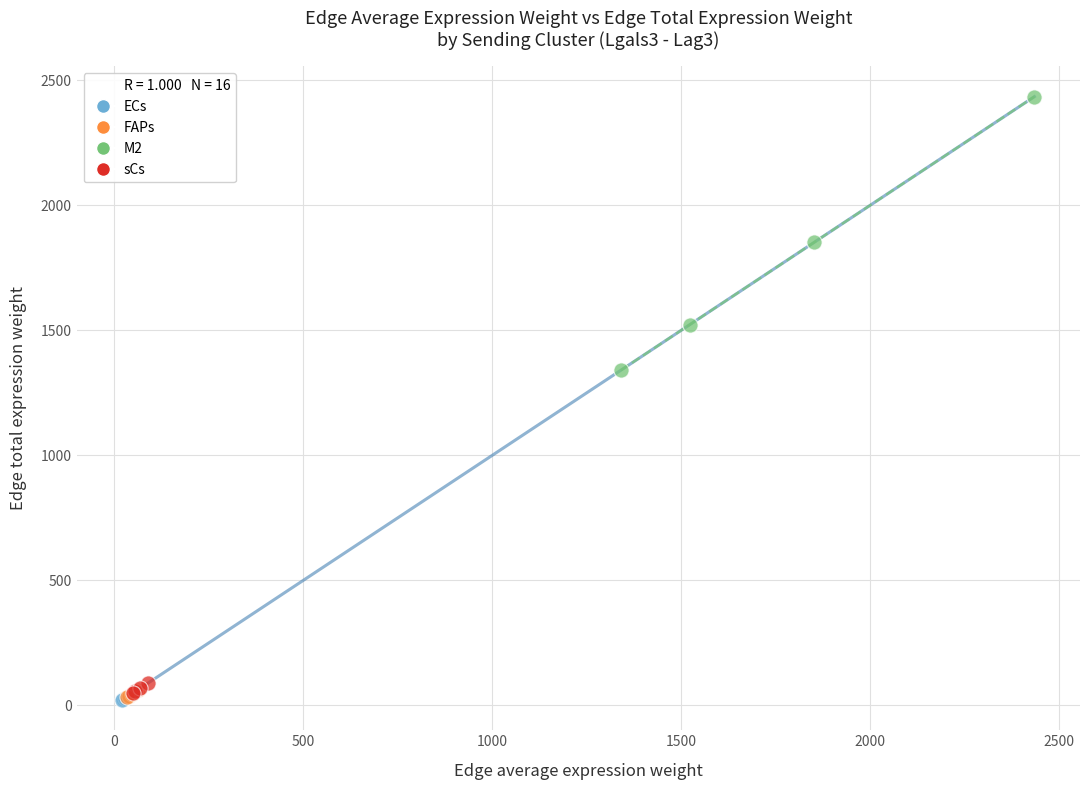

Which series reaches the maximum Y coordinate?

M2